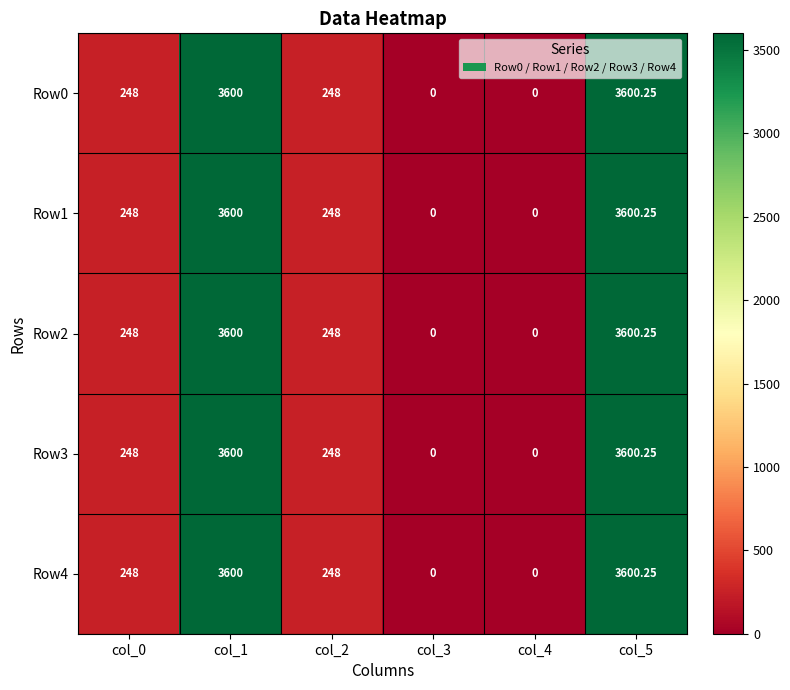

Is the value of Row1 at col_5 greater than the value of Row3 at col_3?

Yes